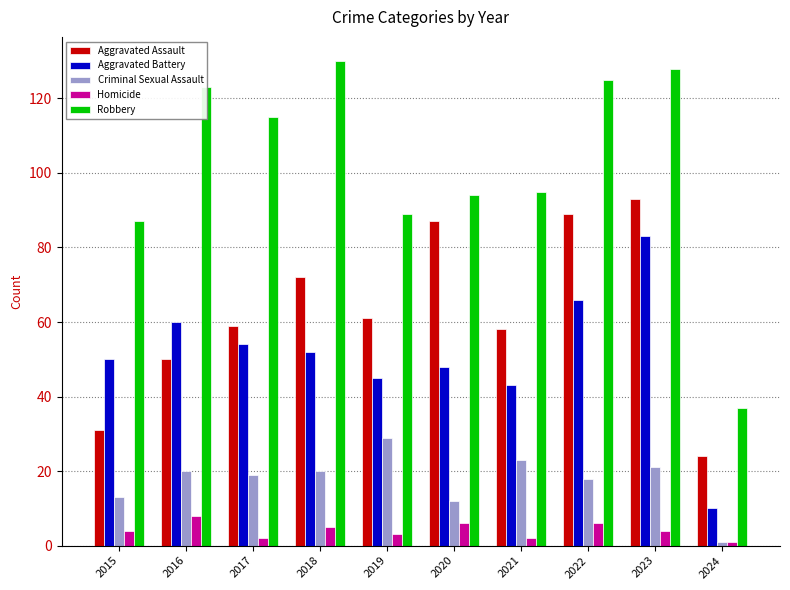

What is the value of the Homicide bar at the 9th from the left?

4